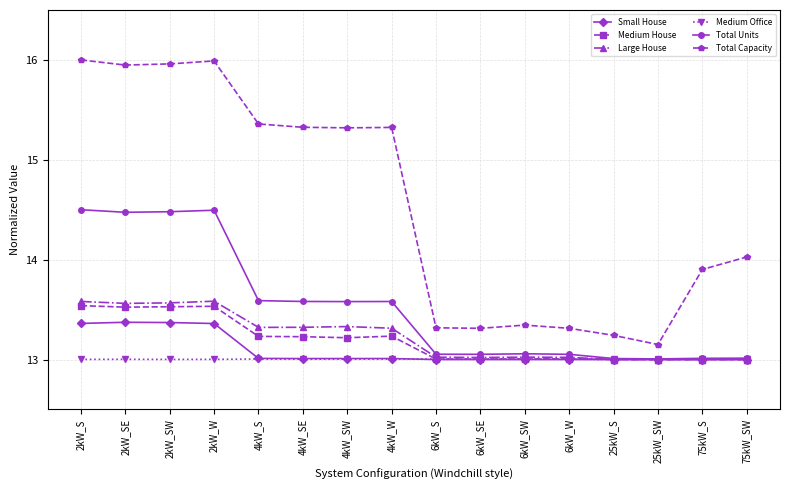

What is the approximate value of Medium House at 75kW_SW?

13.0